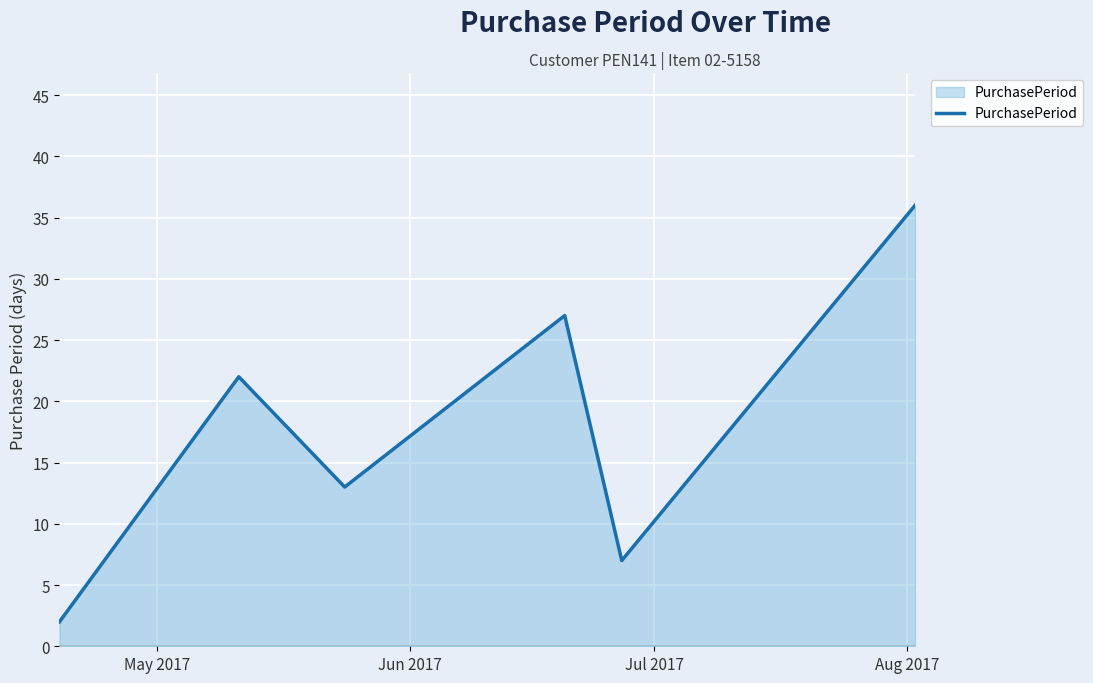

How many interior local valleys (lower than both neighbors) does the data have?

2